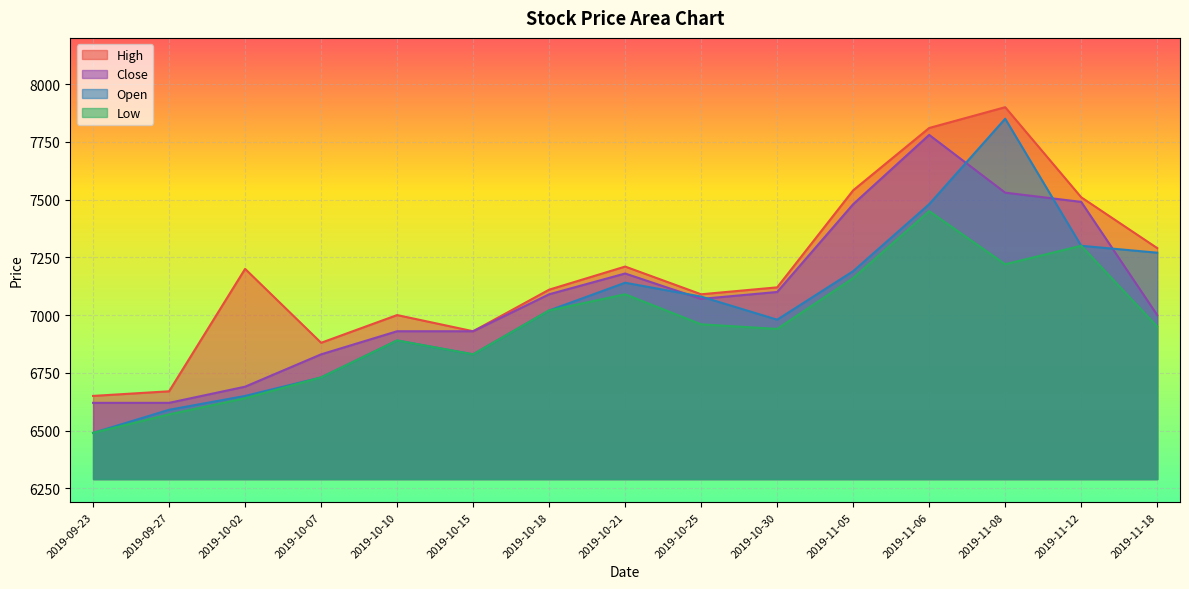

What is the total value across all series at 2019-10-18?

28240